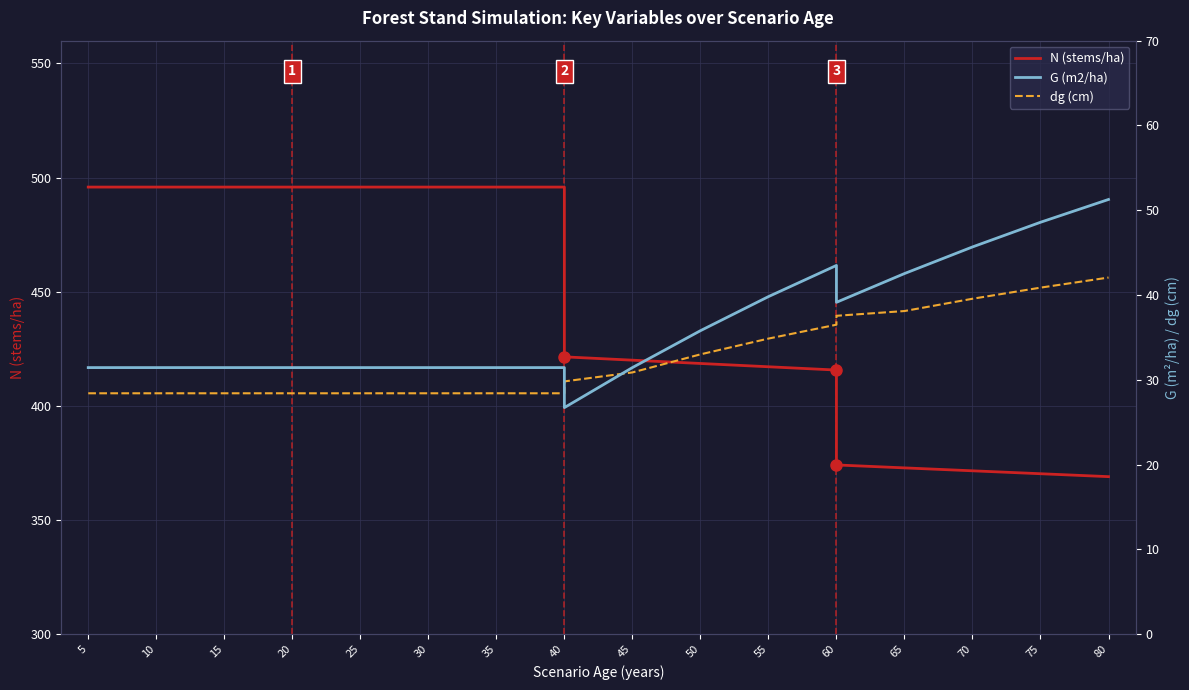

How many data points in N (stems/ha) are less than 495?

10